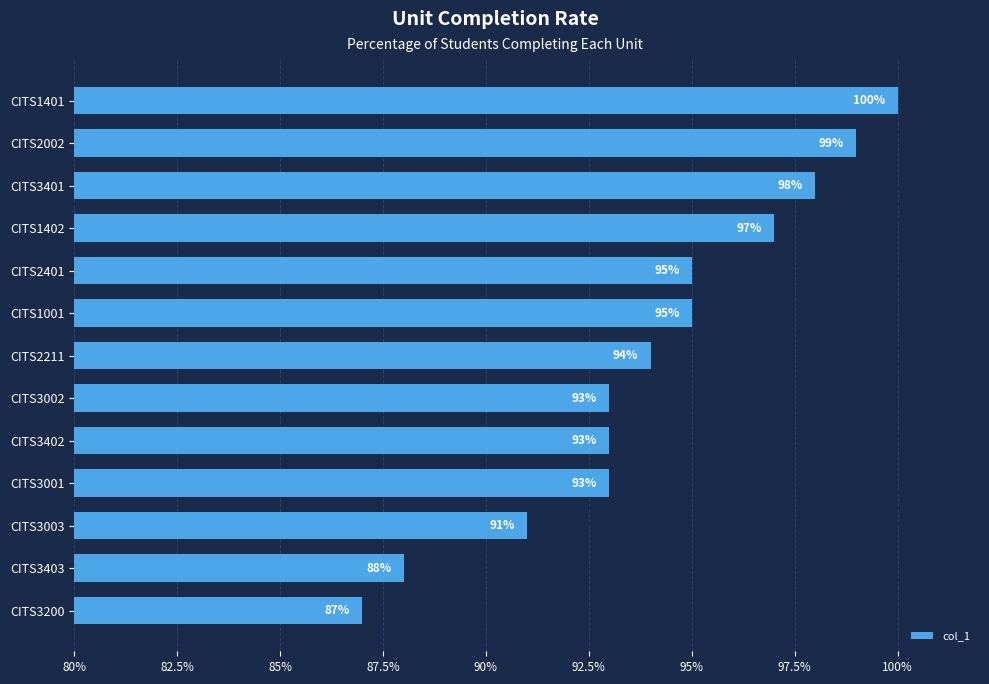

What is the ratio of the value at CITS2211 to the value at CITS1401?

0.9